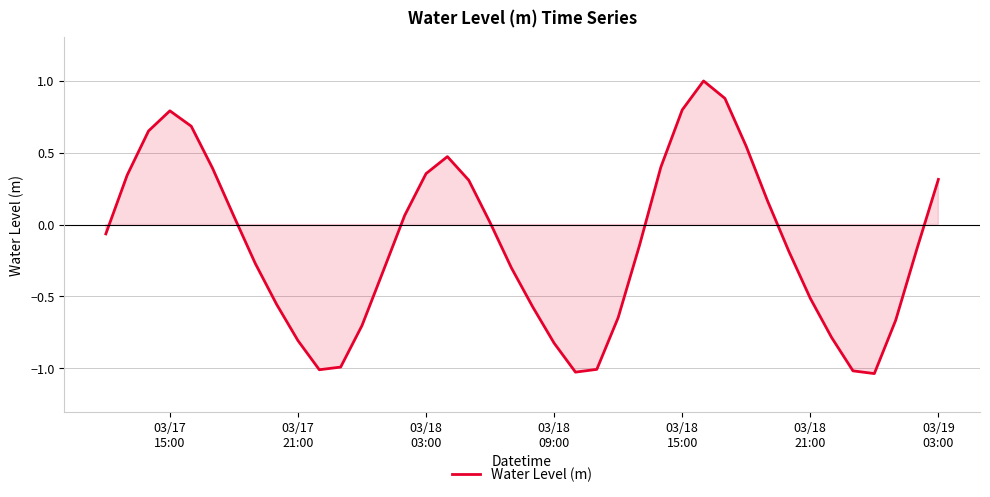

What is the greatest value displayed?

1.0